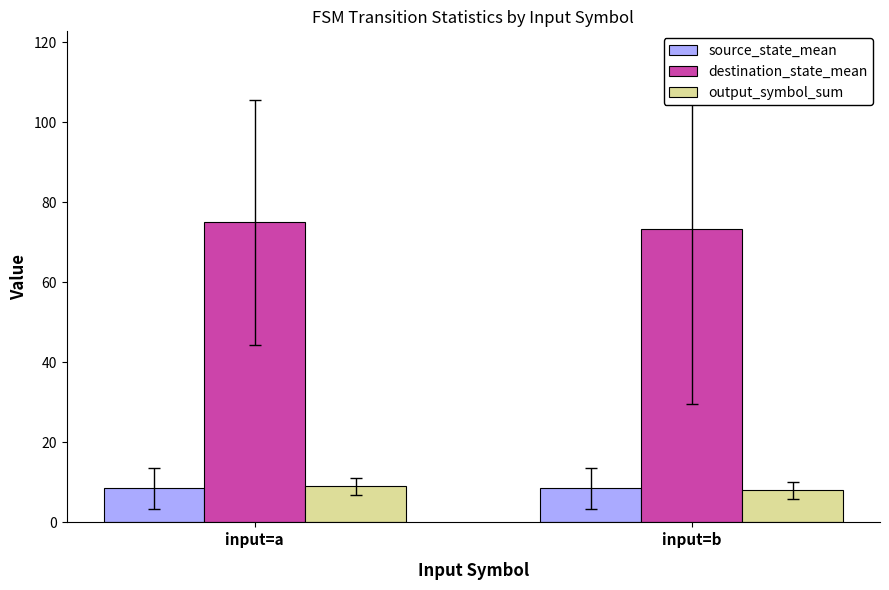

Reading right to left, transcribe all the data shown in this chart.

source_state_mean: 8.5	8.5
destination_state_mean: 73.3	75.0
output_symbol_sum: 8.0	9.0